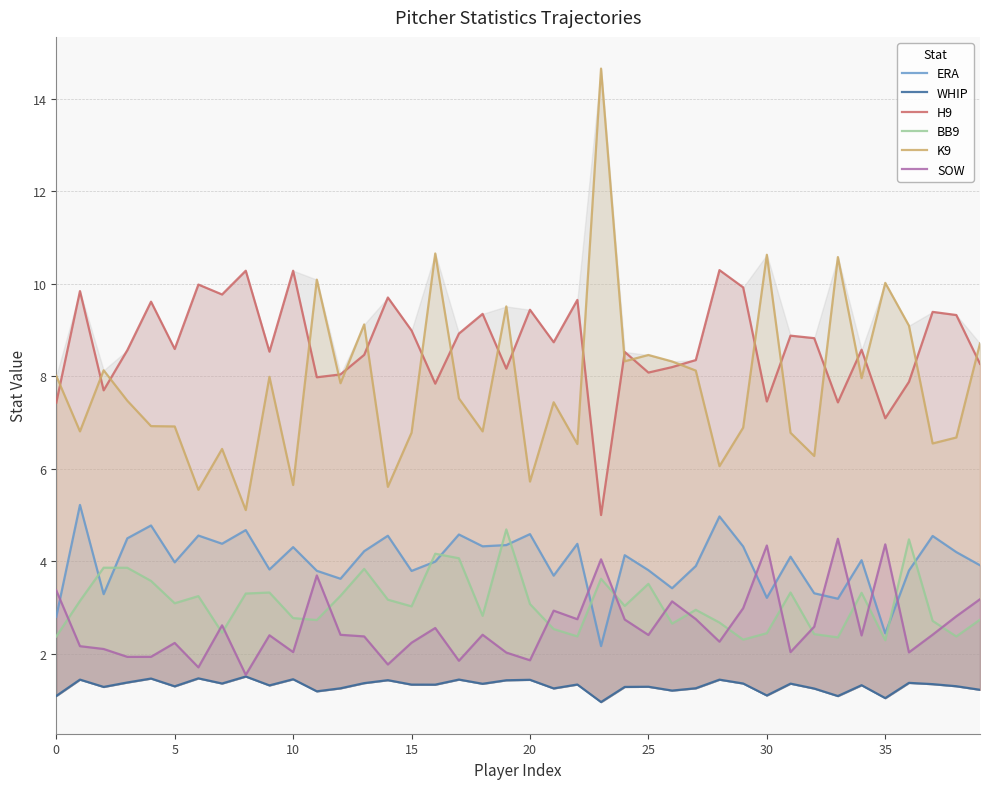

What is the label of the 22nd point from the right?

18